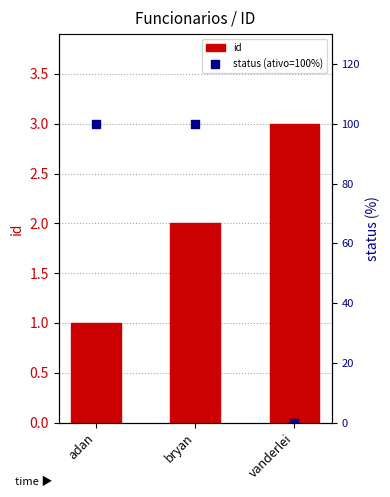

At which category is the sum across all series the highest?

bryan